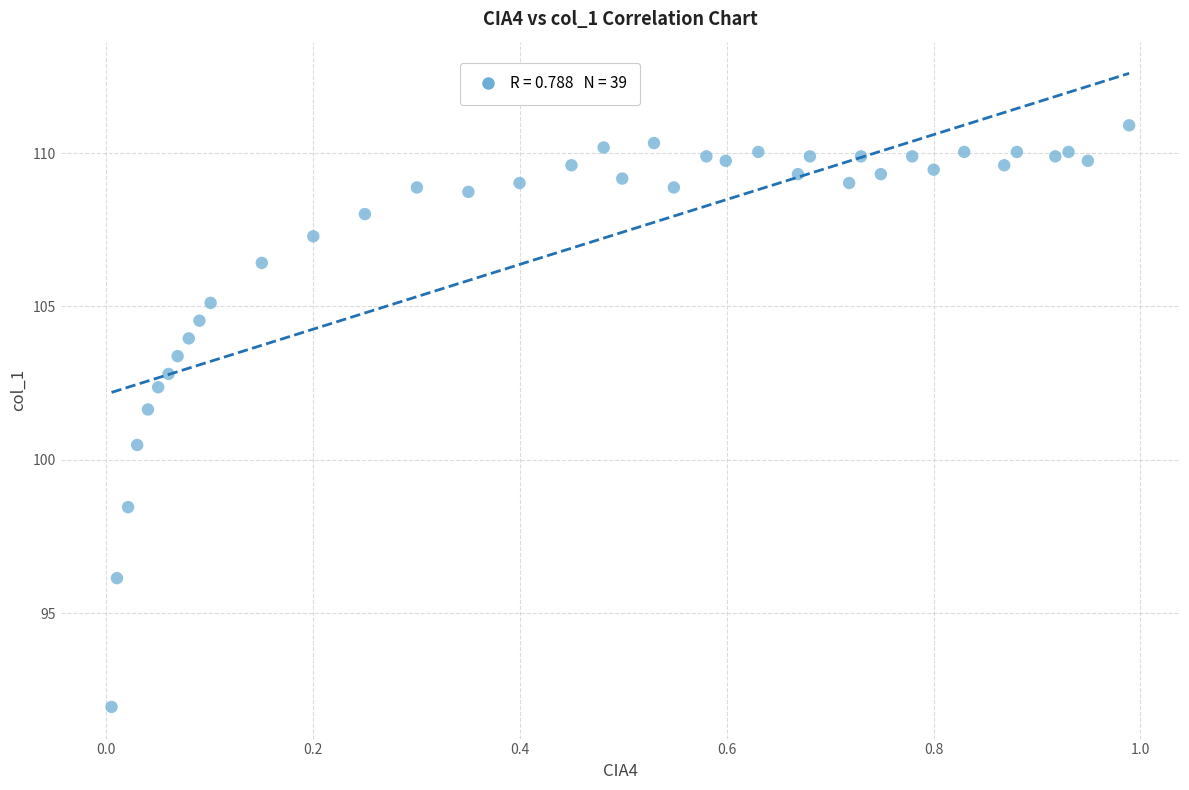

What is the range of Y values (max minus min)?

19.0